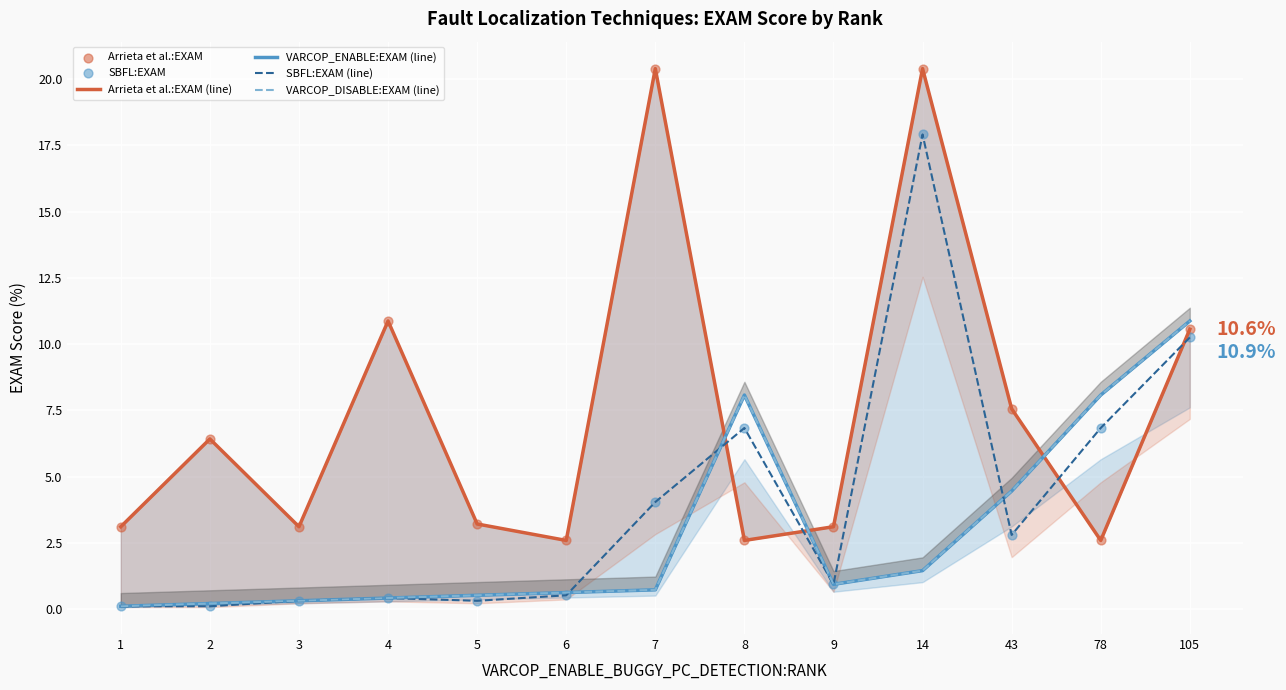

At which category is the sum across all series the highest?

14